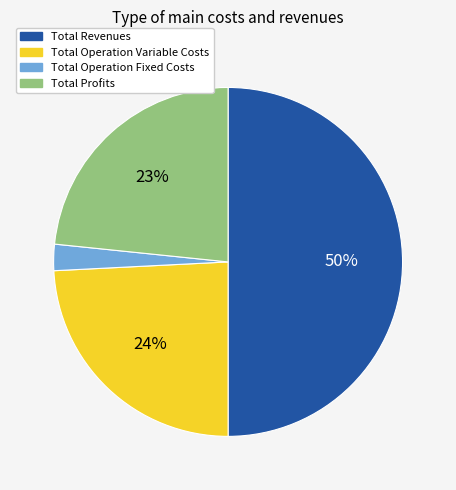

To the nearest percent, what is the average slice percentage?

25%